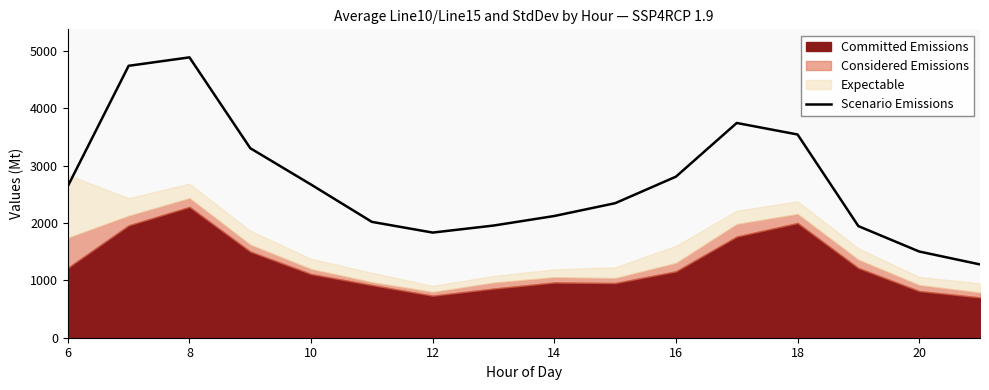

What is the minimum value shown in the chart?

1278.1